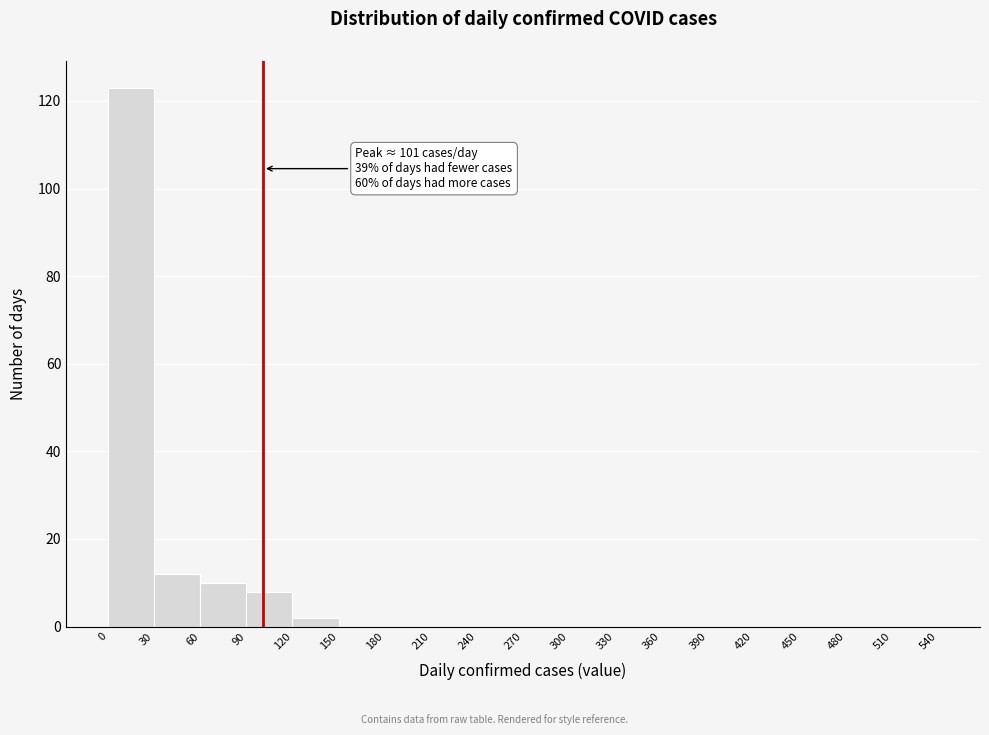

Which range on the x-axis has the tallest bar?

0 to 30